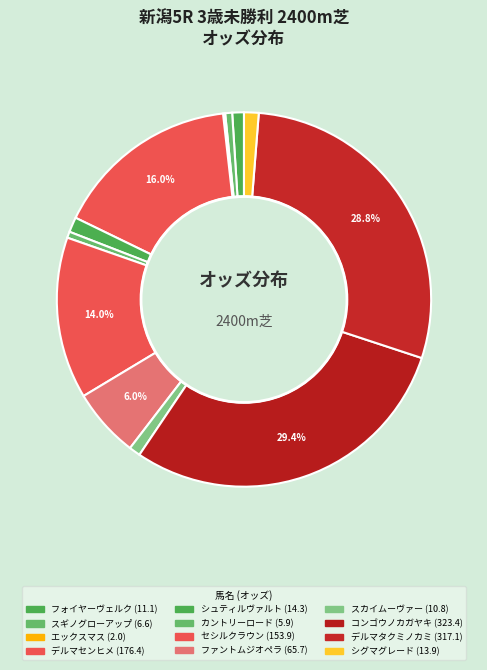

To the nearest percent, what is the average slice percentage?

8%